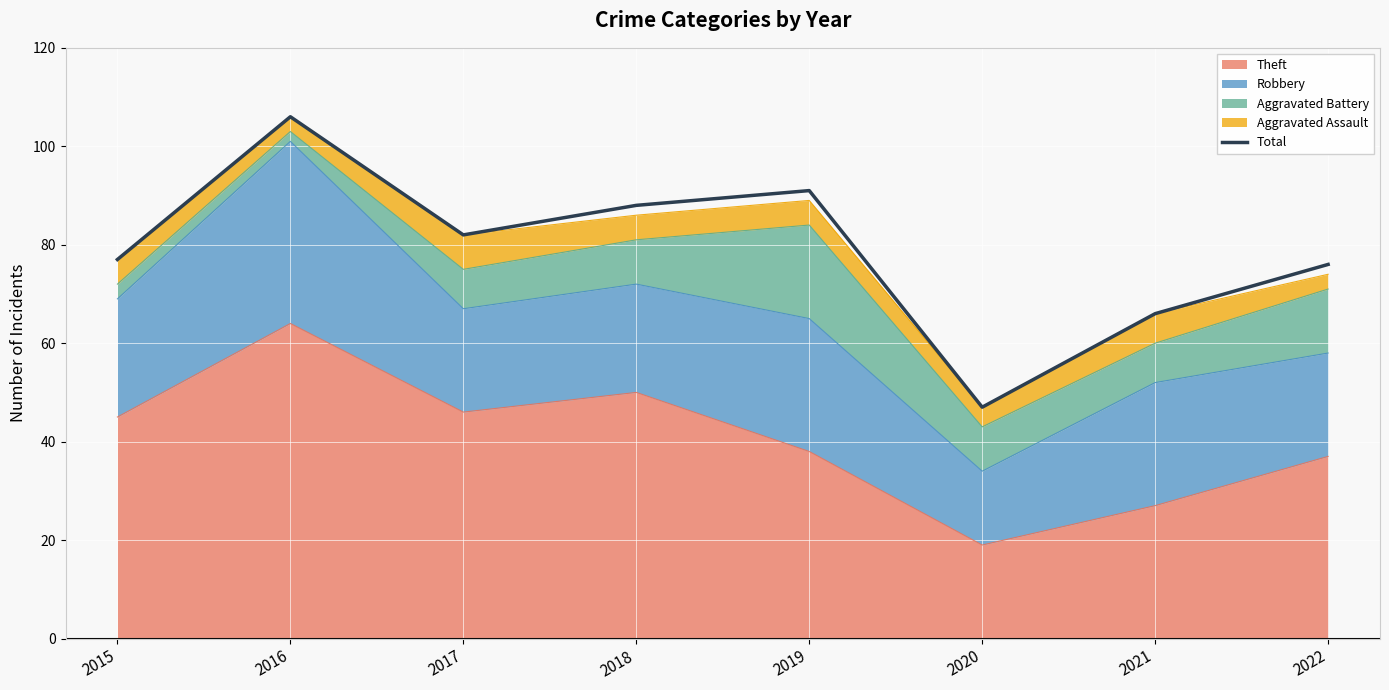

At which label is the value closest to 76?

2022